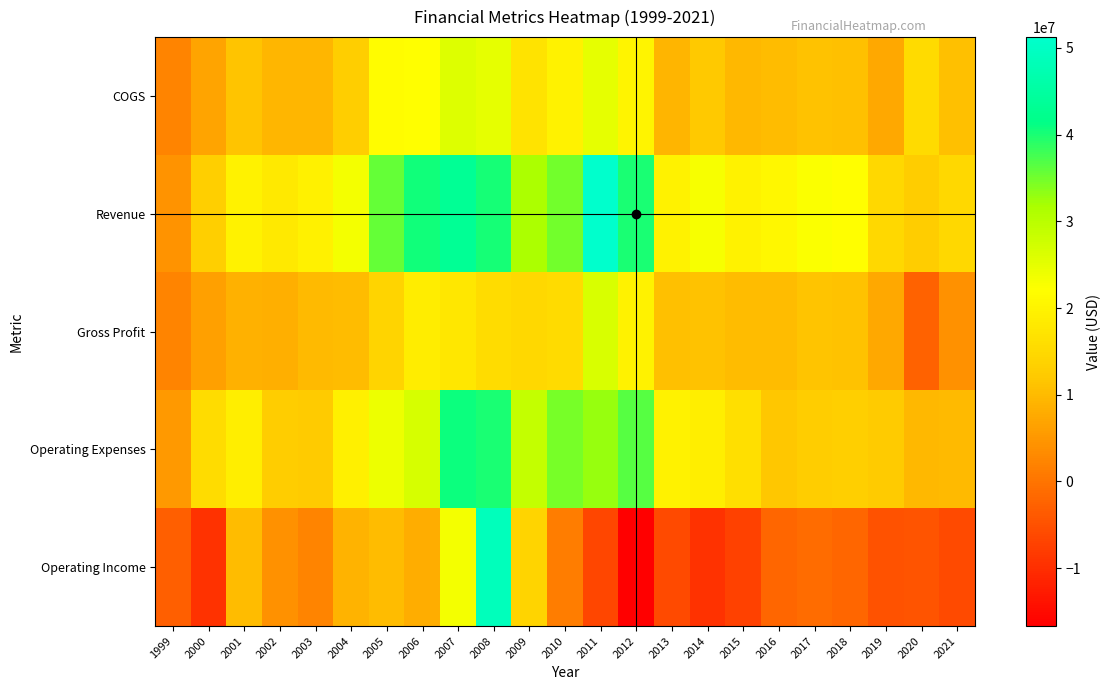

Rank the series at 2015 from highest to lowest value.

Revenue, Operating Expenses, Gross Profit, COGS, Operating Income